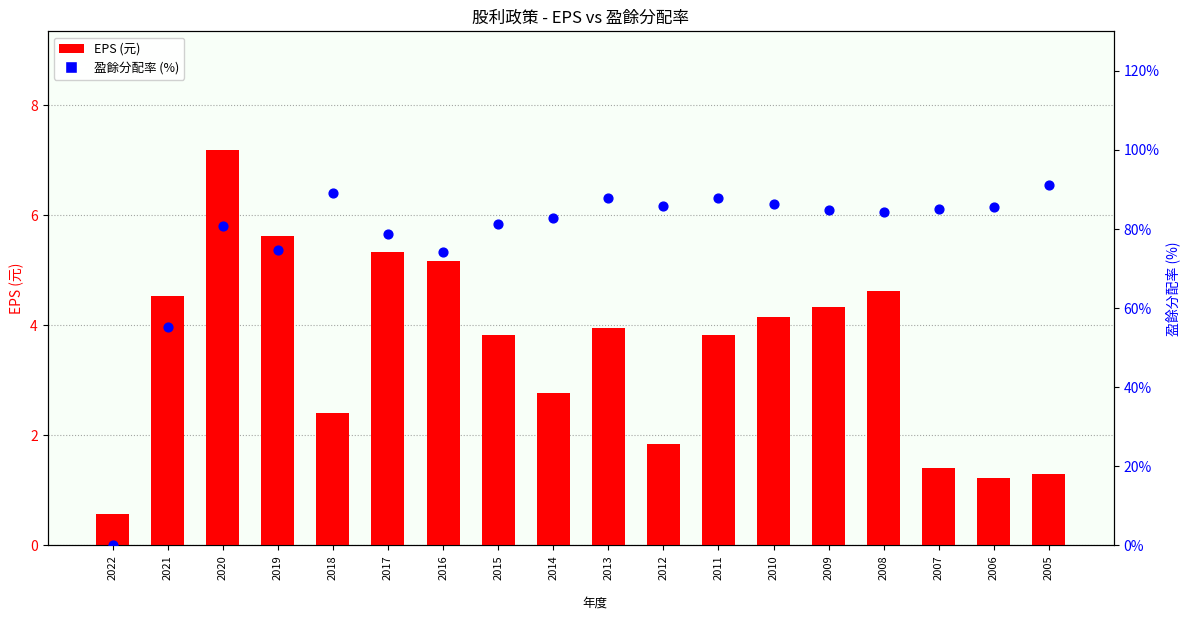

Which series reaches the maximum Y coordinate?

盈餘分配率 (%)